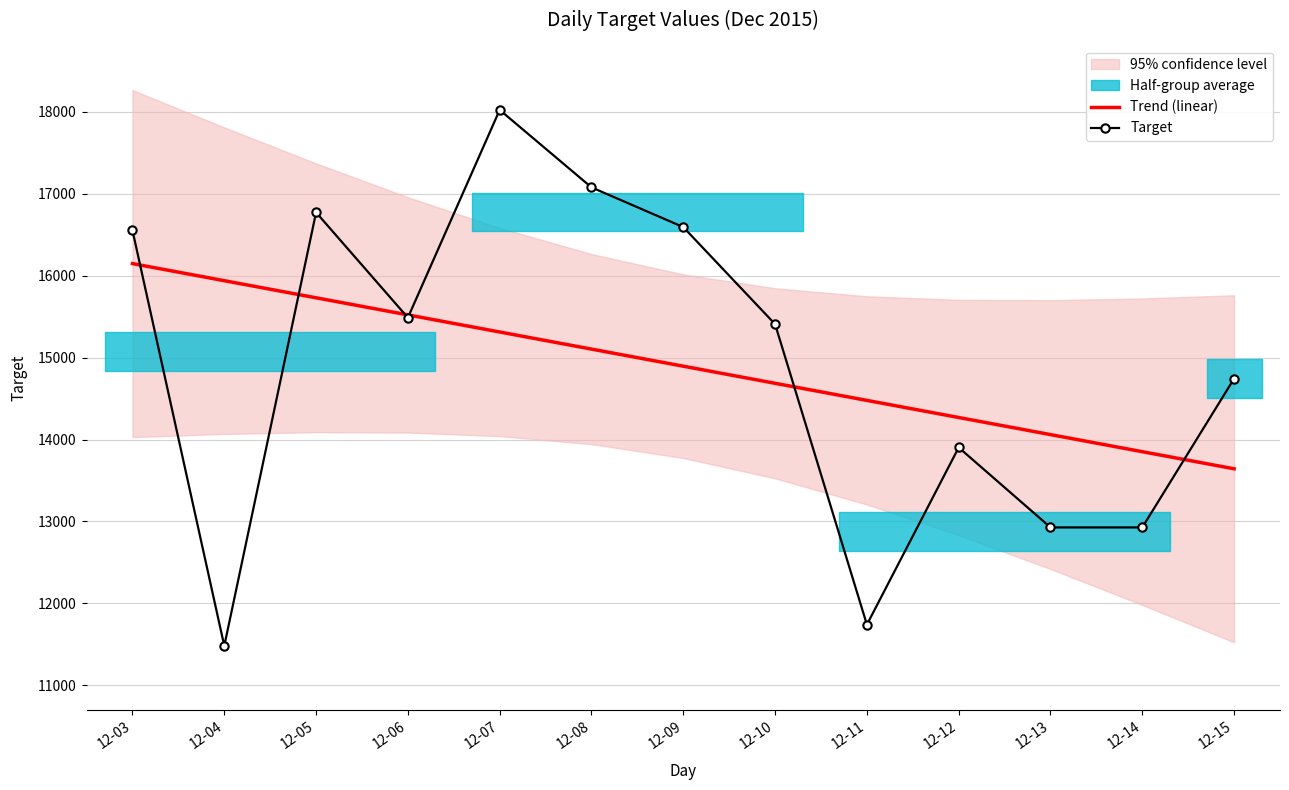

What is the sum of all Trend (linear) values?

193643.6